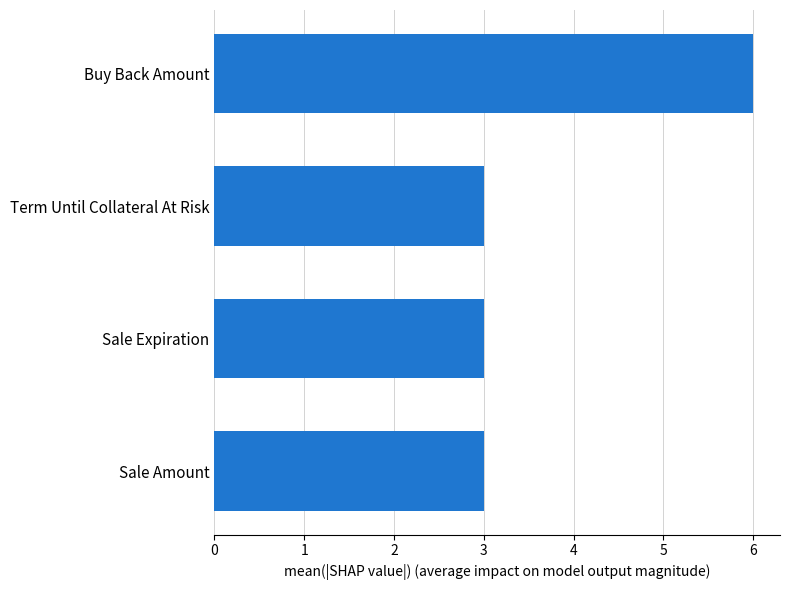

What is the average value?

4